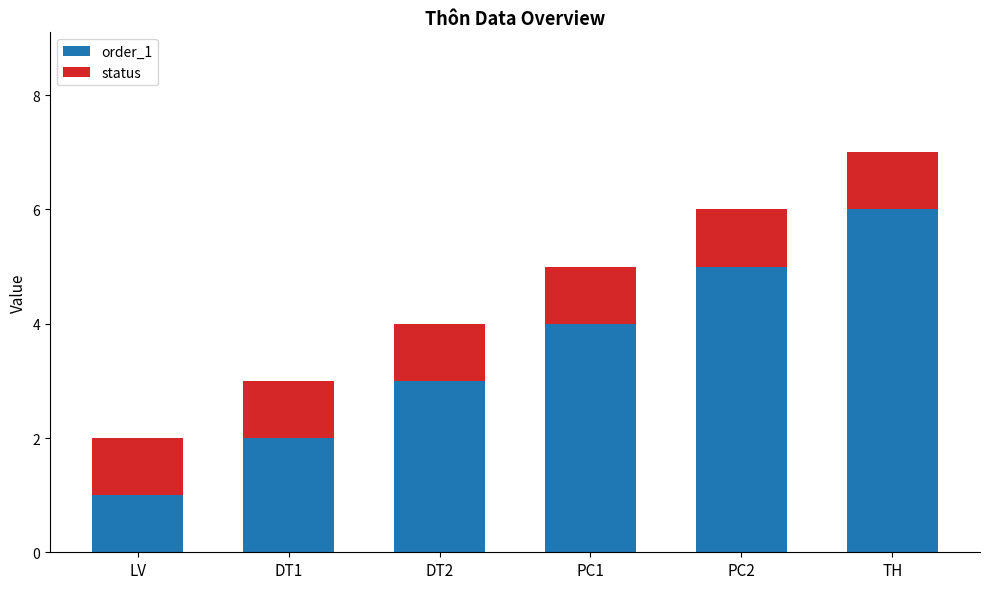

At which category is the sum across all series the highest?

TH